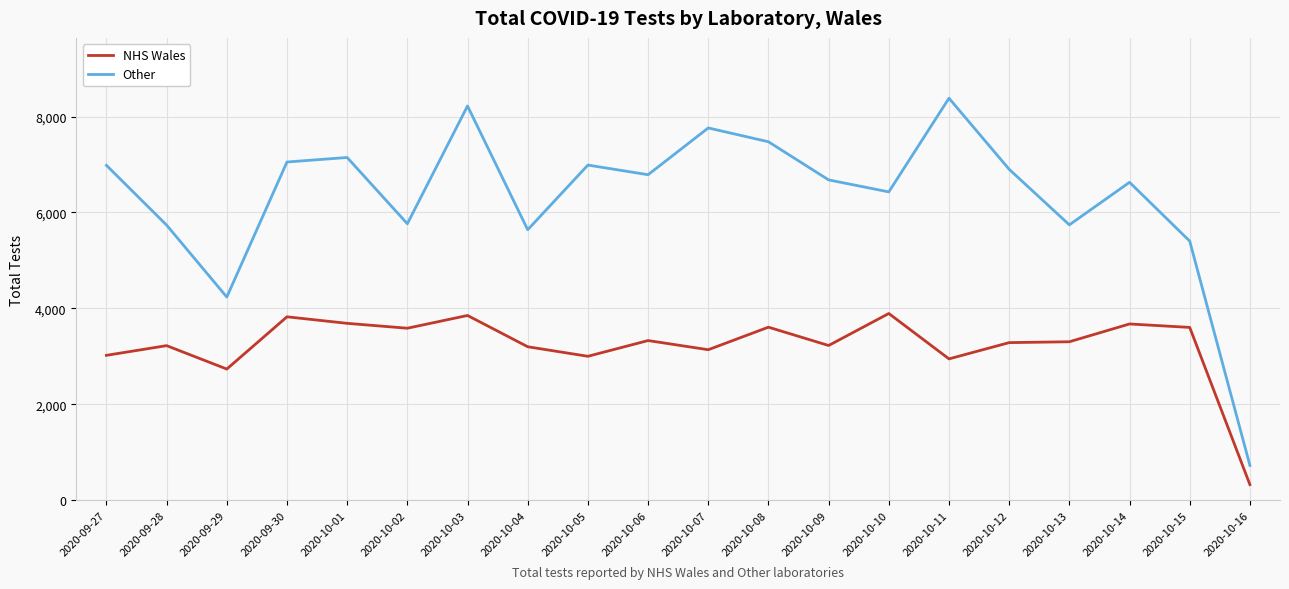

At how many categories does at least one series exceed 2944?

19